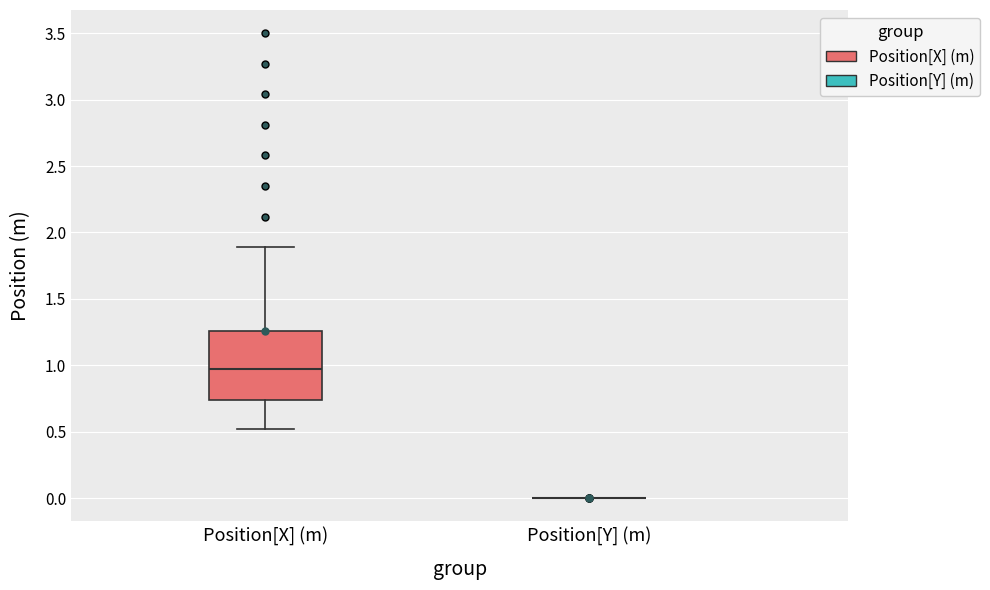

Which box is the tallest, from its lower edge to its upper edge?

Position[X] (m)